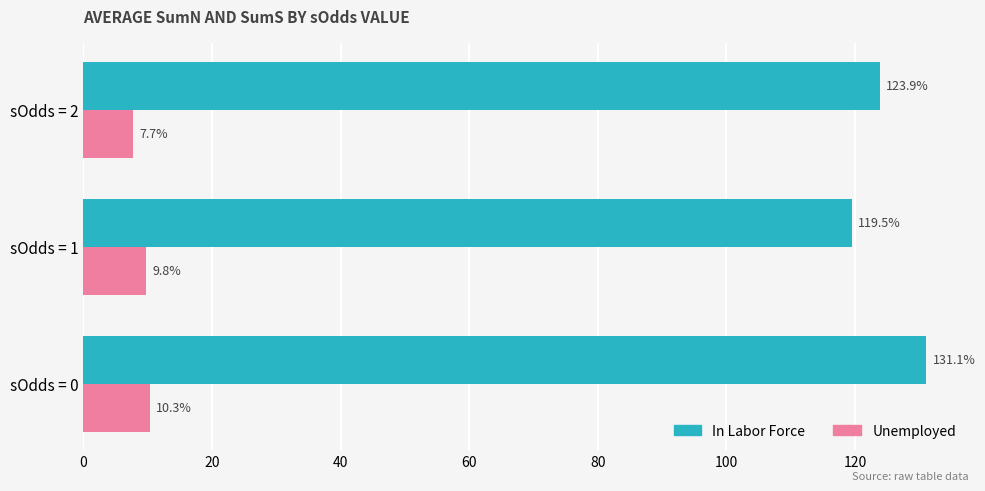

Is the value of In Labor Force at sOdds = 0 greater than the value of Unemployed at sOdds = 0?

Yes